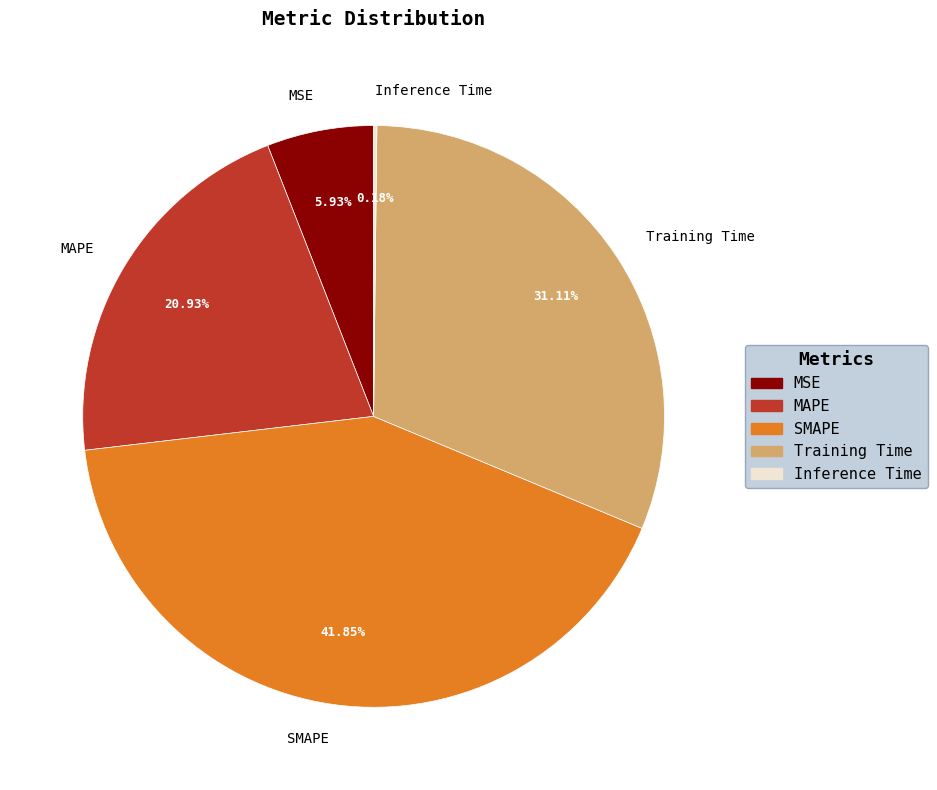

Does Training Time account for over 50% of the chart?

No